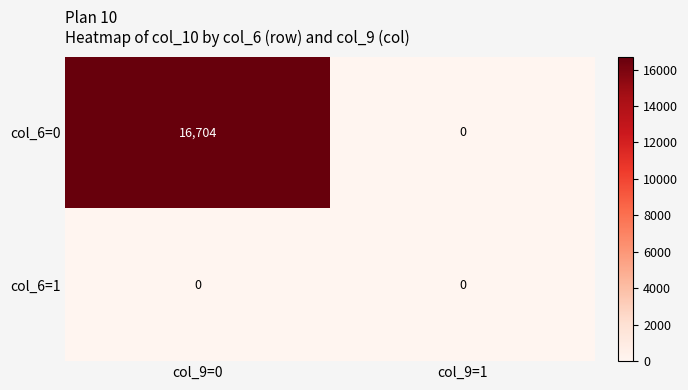

Reading left to right, extract all data points from this chart.

col_6=0: col_9=0=16704	col_9=1=0
col_6=1: col_9=0=0	col_9=1=0